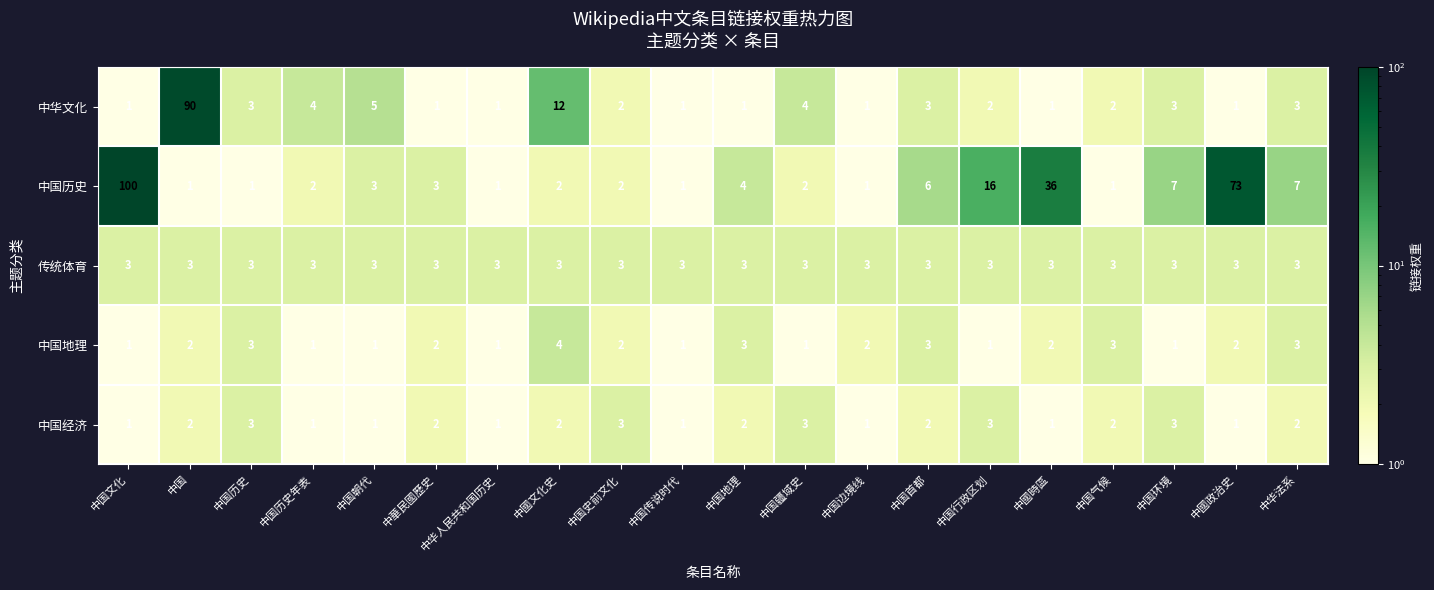

Is it true that 中国历史 equals 3 at 中華民國歷史?

True